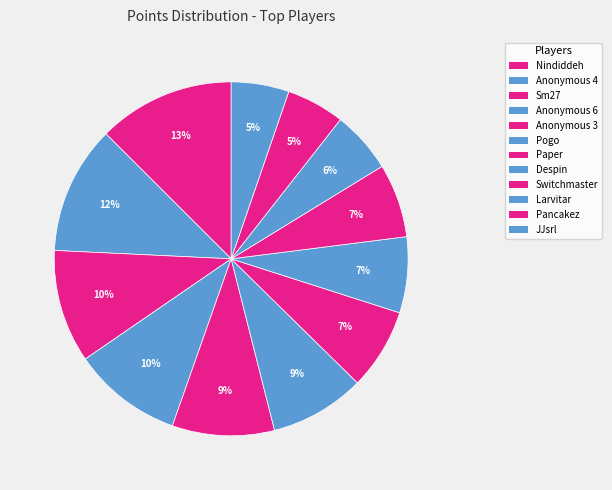

How many slices are in this pie chart?

12